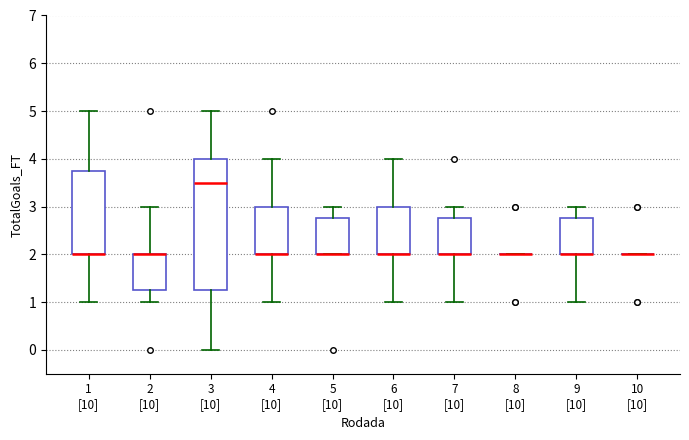

Reading left to right, transcribe this box plot: for each box, give where its median line is, the range the box spans, and where its two whiskers end, as read against the y-axis. The values are not printed on the chart, so give them approximately, as read against the axis.

1 [10]: median 2.0 (drawn on the box's lower edge), box 2.0 to 3.8, whiskers 1.0 to 5.0
2 [10]: median 2.0 (drawn on the box's upper edge), box 1.3 to 2.0, whiskers 1.0 to 3.0
3 [10]: median 3.5, box 1.3 to 4.0, whiskers 0.0 to 5.0
4 [10]: median 2.0 (drawn on the box's lower edge), box 2.0 to 3.0, whiskers 1.0 to 4.0
5 [10]: median 2.0 (drawn on the box's lower edge), box 2.0 to 2.8, whiskers 2.0 to 3.0
6 [10]: median 2.0 (drawn on the box's lower edge), box 2.0 to 3.0, whiskers 1.0 to 4.0
7 [10]: median 2.0 (drawn on the box's lower edge), box 2.0 to 2.8, whiskers 1.0 to 3.0
8 [10]: box collapsed to a line at 2.0, whiskers 2.0 to 2.0
9 [10]: median 2.0 (drawn on the box's lower edge), box 2.0 to 2.8, whiskers 1.0 to 3.0
10 [10]: box collapsed to a line at 2.0, whiskers 2.0 to 2.0